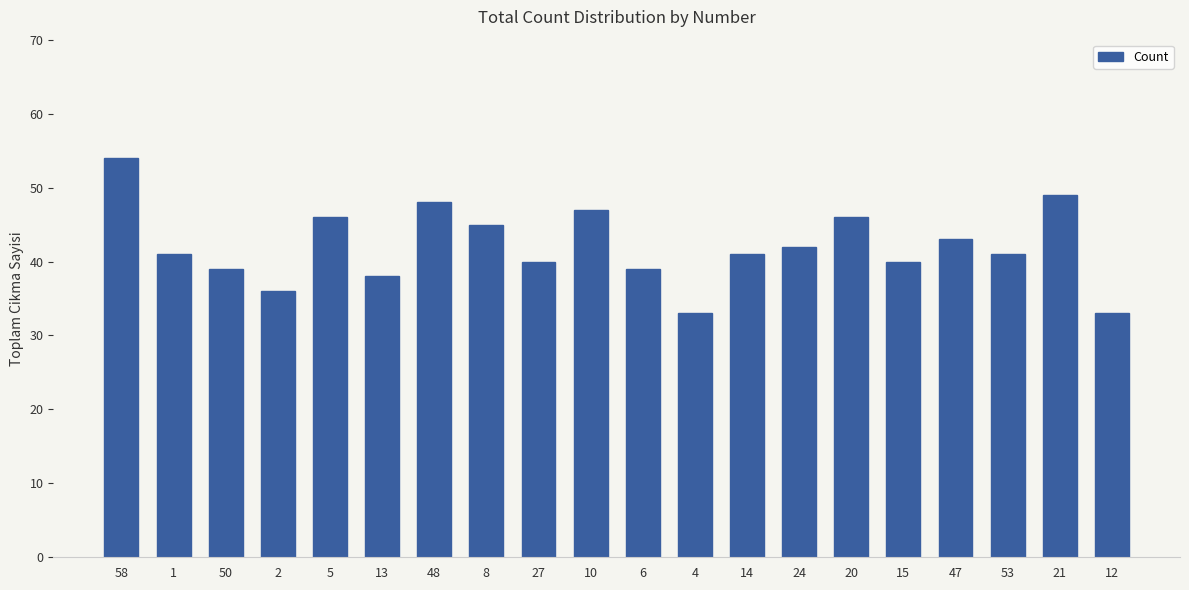

What is the difference between the second highest and minimum values?

16